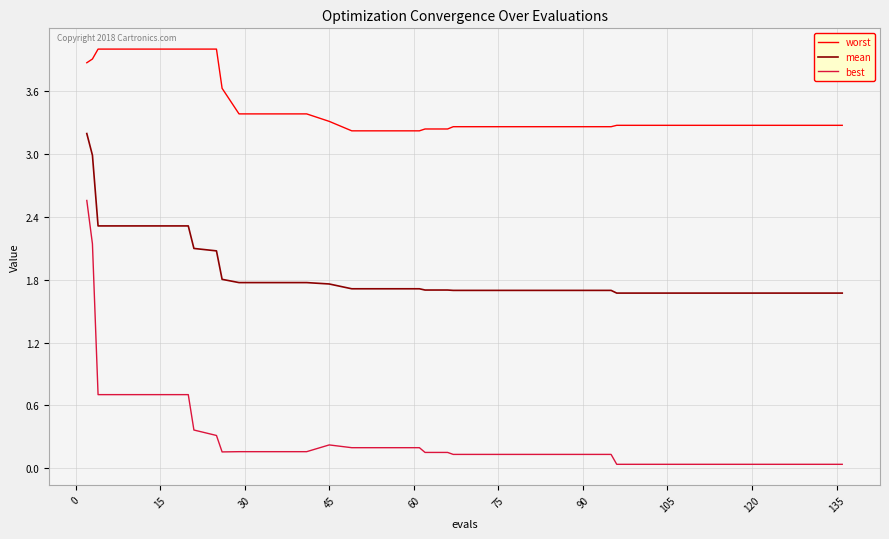

What are all the series names shown in the legend?

worst, mean, best